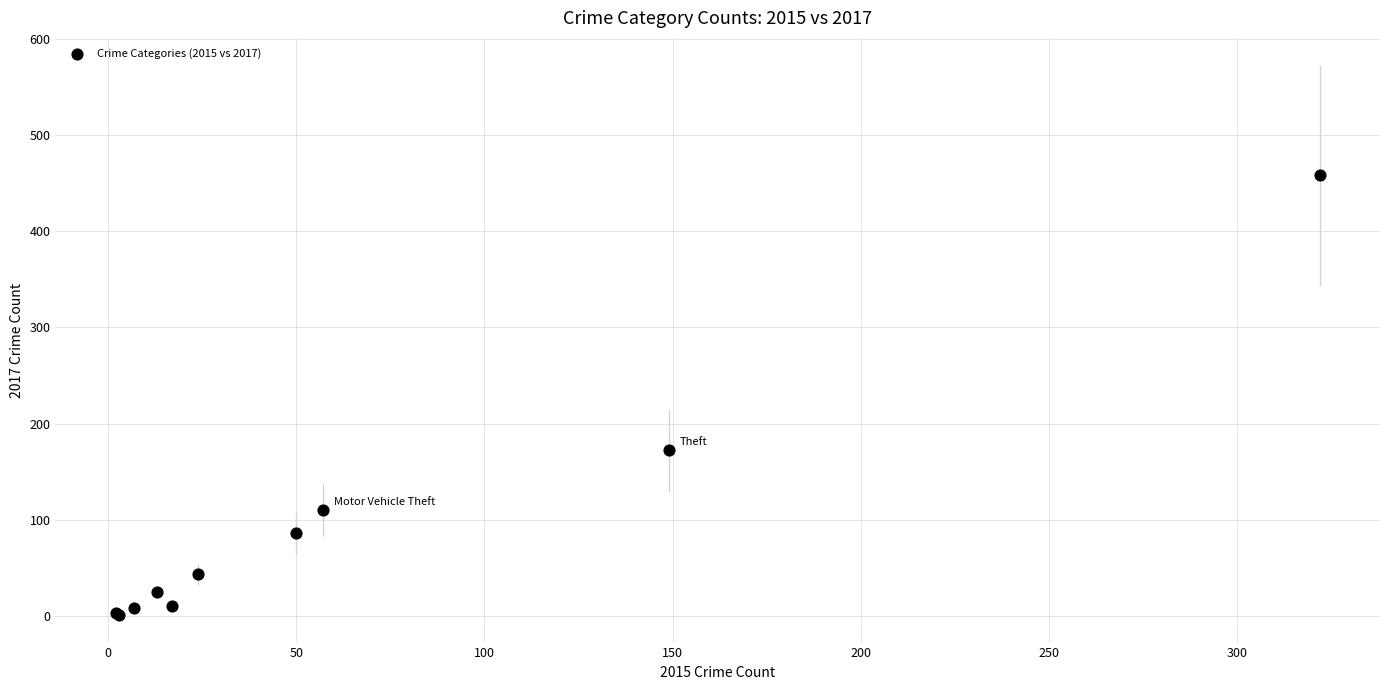

What Y value in the scatter plot is closest to 229?

172